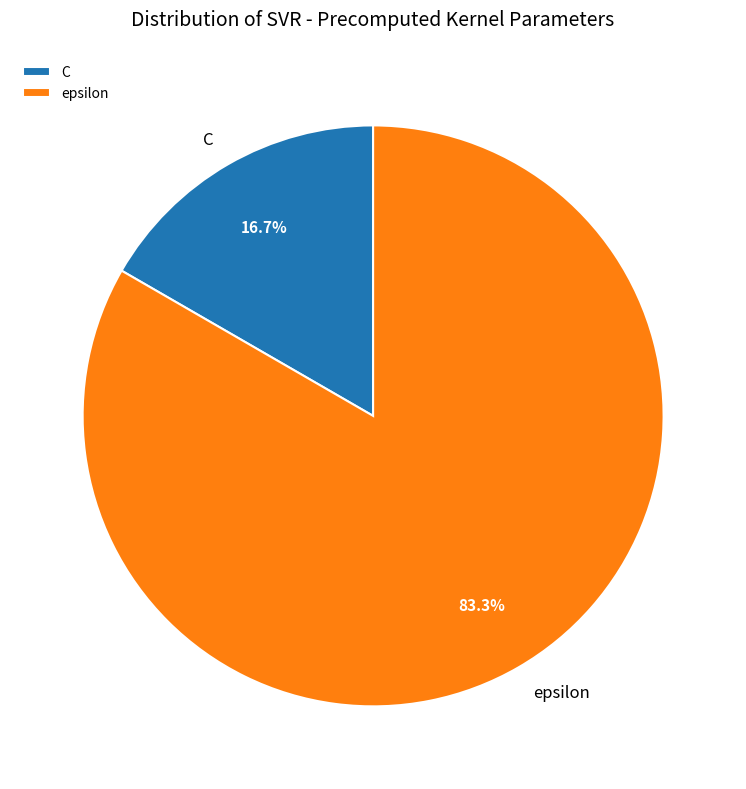

Which category has the biggest portion of the pie?

epsilon